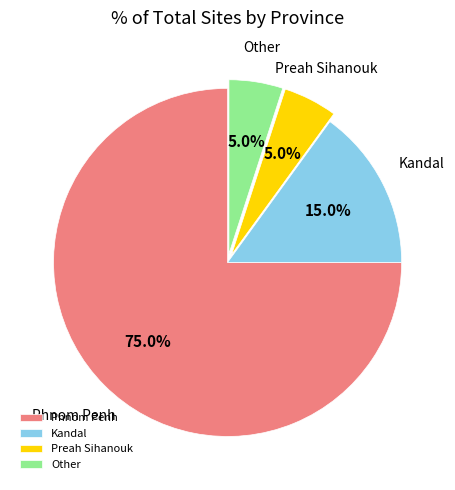

Which category has the biggest portion of the pie?

Phnom Penh